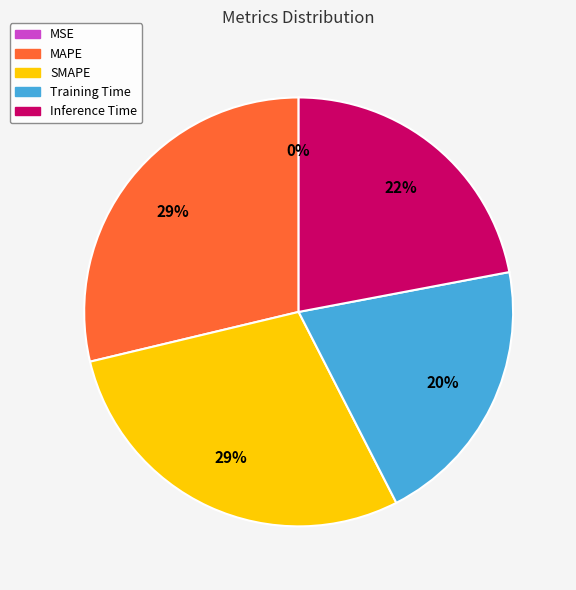

Is the sum of MAPE and Training Time greater than half?

No